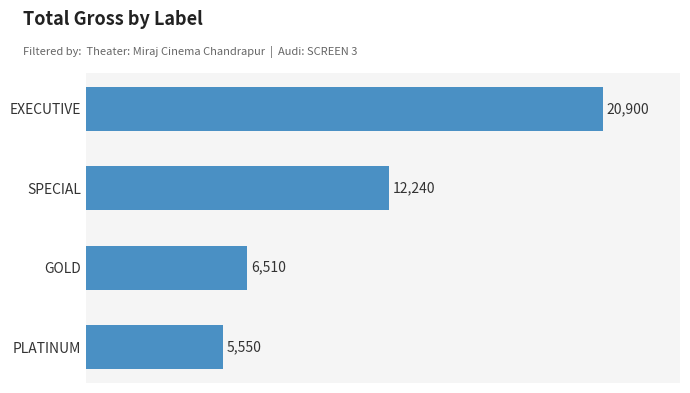

Rank the categories by value from lowest to highest.

PLATINUM, GOLD, SPECIAL, EXECUTIVE